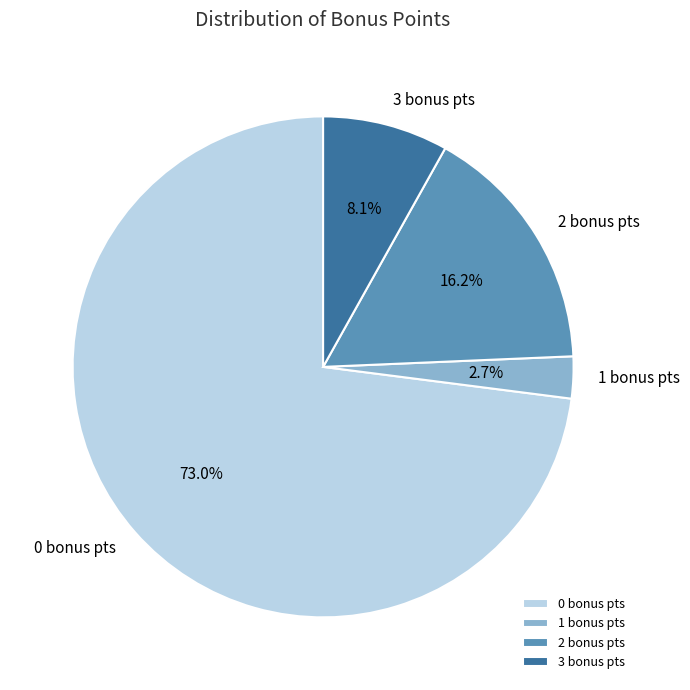

To the nearest percent, what is the average slice percentage?

25%